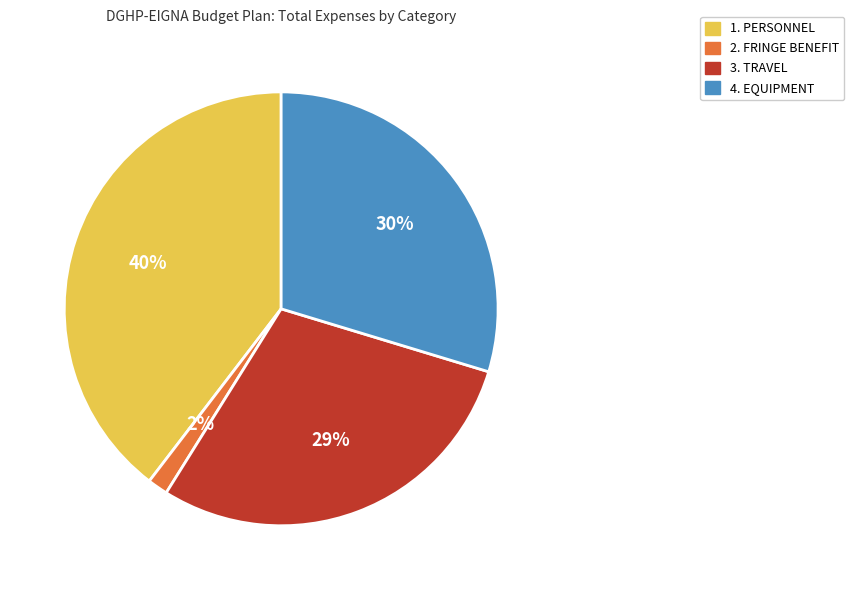

Is there a majority slice in this chart?

No